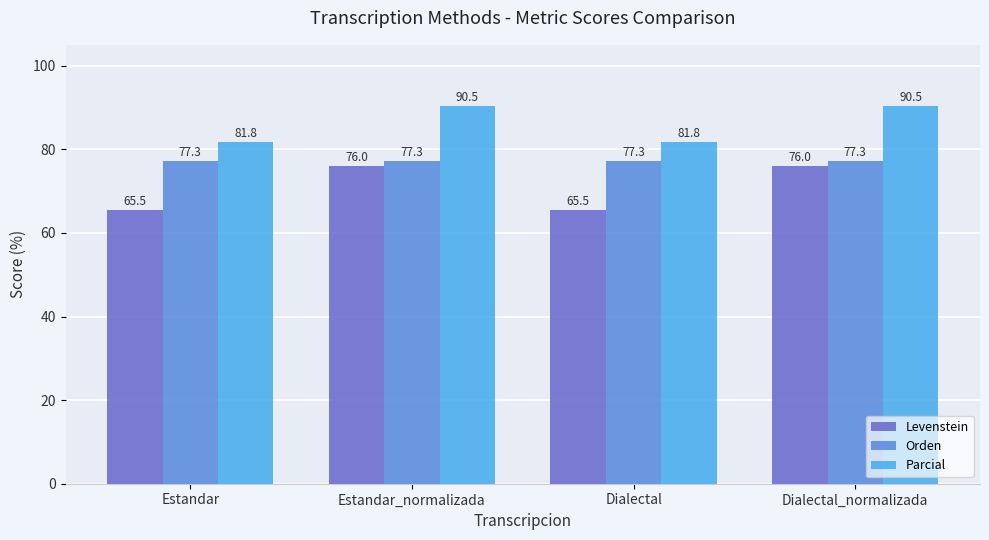

Reading left to right, what are all the values shown in this chart?

Levenstein: 65.5	76.0	65.5	76.0
Orden: 77.3	77.3	77.3	77.3
Parcial: 81.8	90.5	81.8	90.5